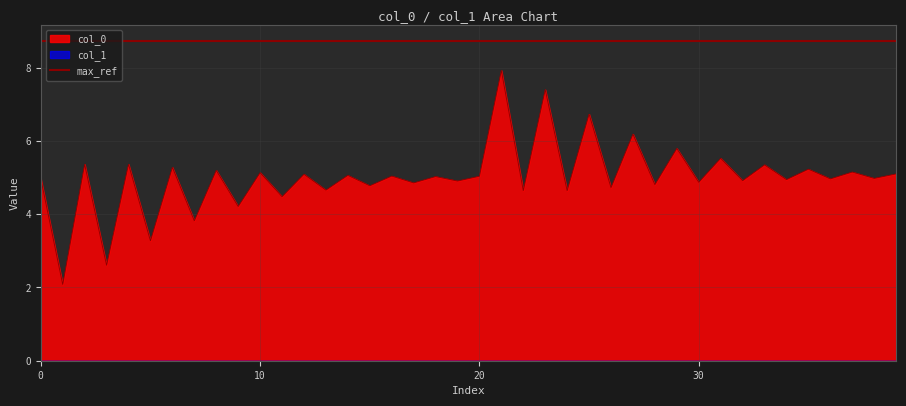

What is the sum of all values?

200.0